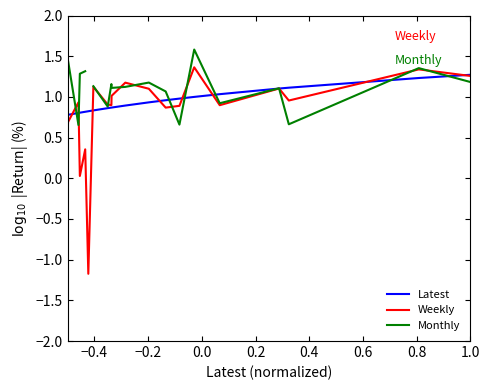

The value of Weekly at 11 is 1.5. True or false?

False